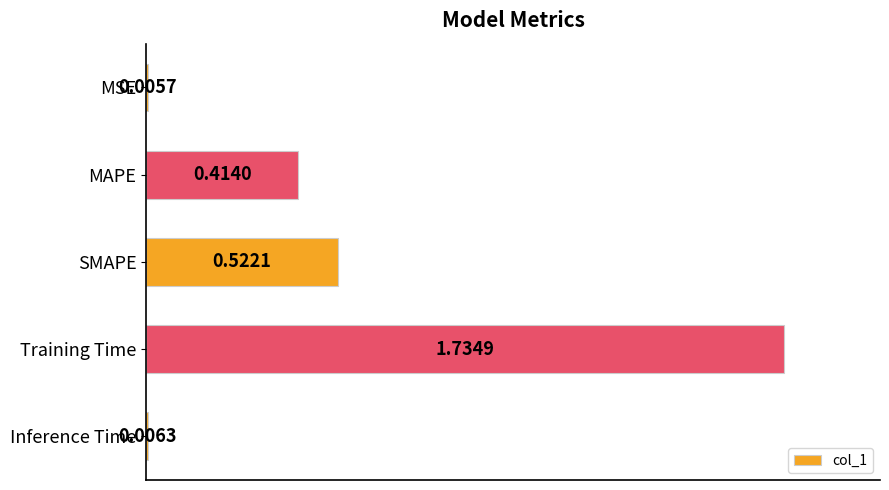

At which category does the chart reach its peak across all series?

Training Time